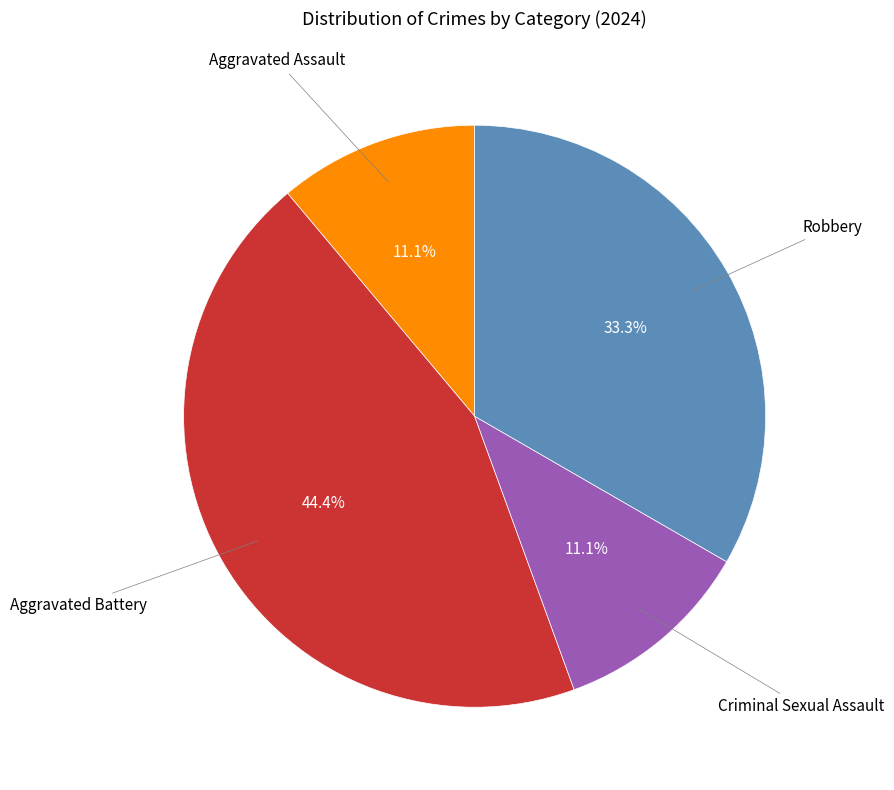

To the nearest percent, what is the difference between the largest and smallest slice percentages?

33%